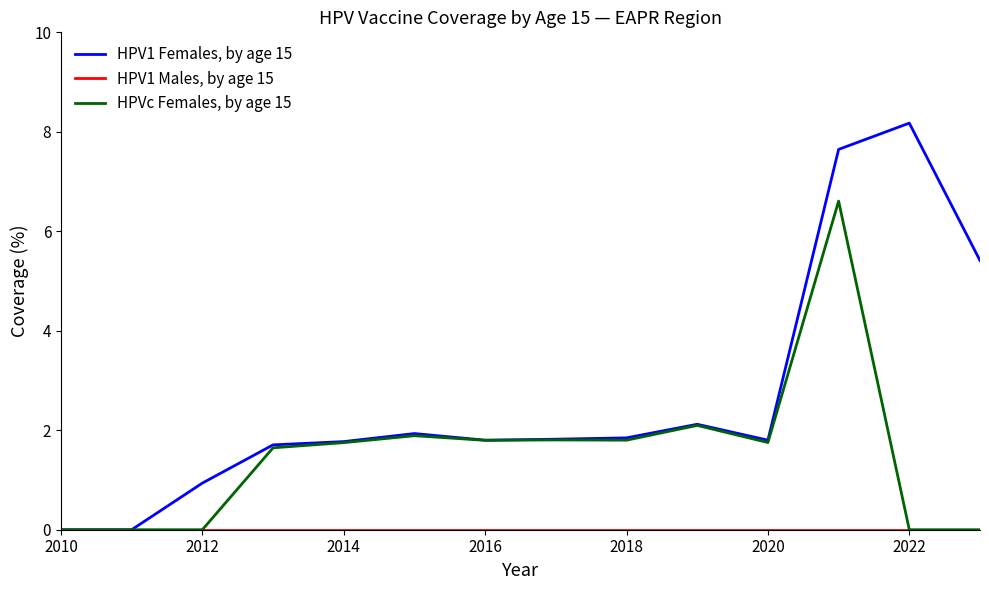

Which series has the largest total across all categories?

HPV1 Females, by age 15